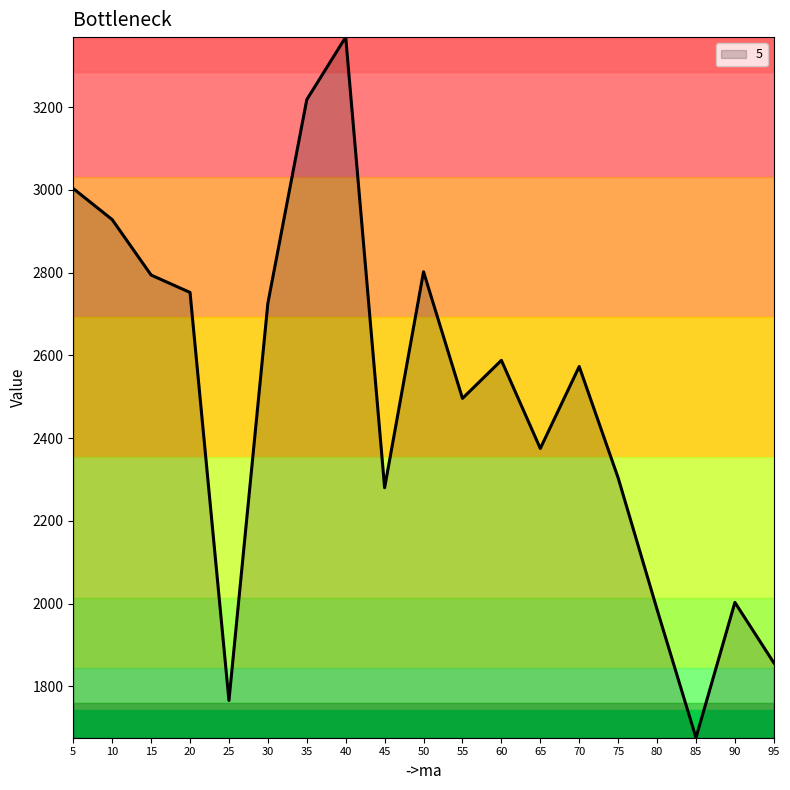

How many lines are shown in the chart?

1